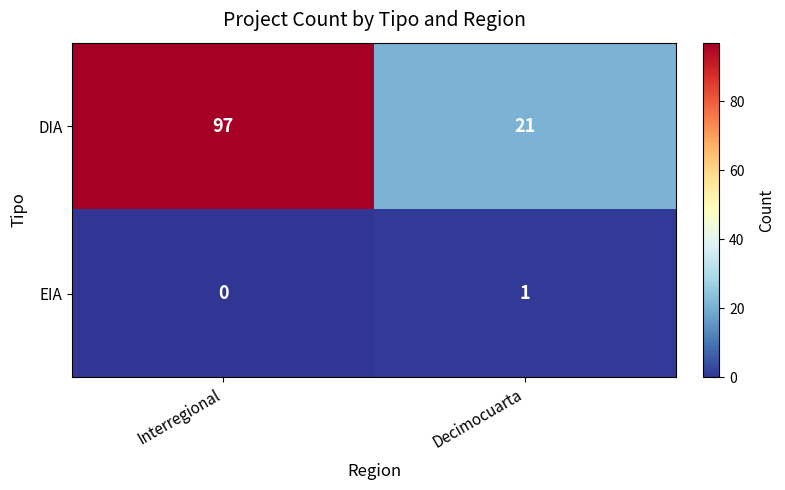

Count the number of data series in this chart.

2